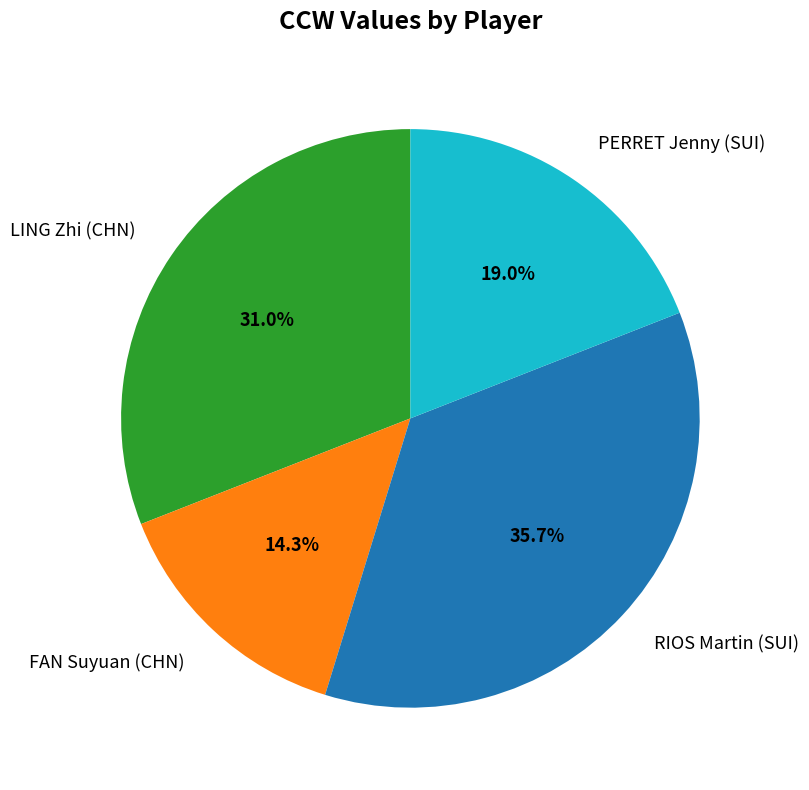

To the nearest percent, what is the difference between the LING Zhi (CHN) and RIOS Martin (SUI) slice percentages?

5%